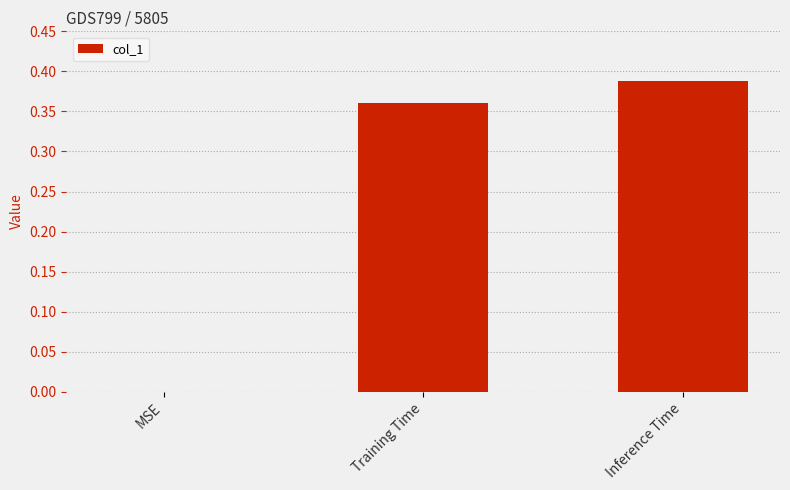

Count the values in the range 0 to 1.

3